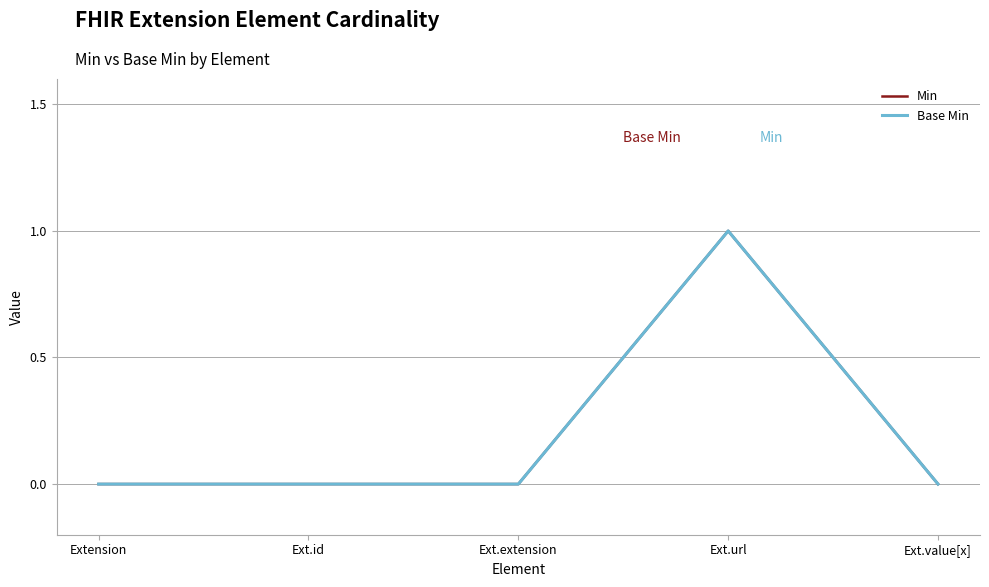

Which series has the largest range (max minus min)?

Min